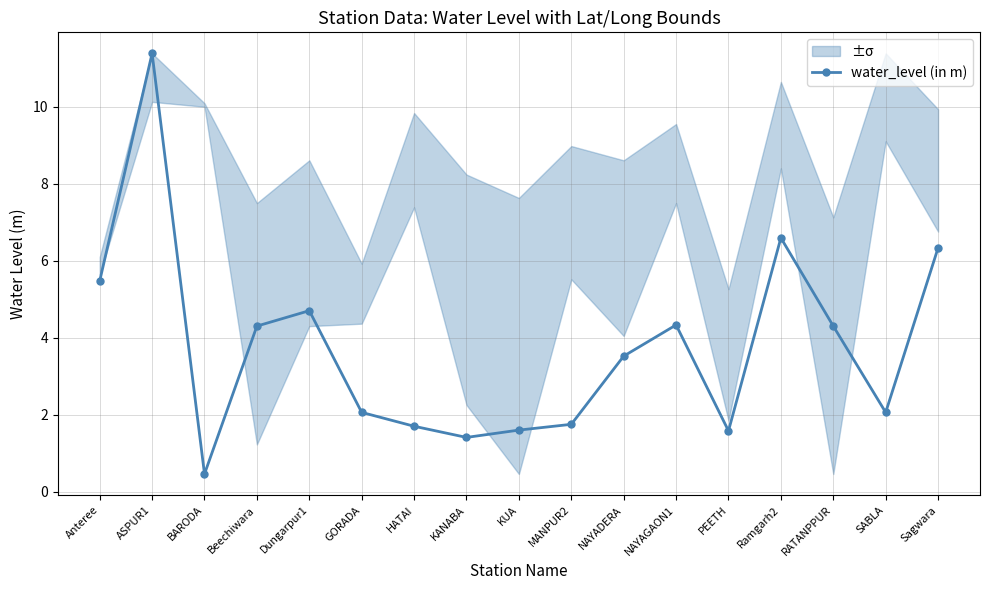

Reading right to left, transcribe all the data shown in this chart.

6.3	2.1	4.3	6.6	1.6	4.3	3.5	1.8	1.6	1.4	1.7	2.1	4.7	4.3	0.5	11.4	5.5